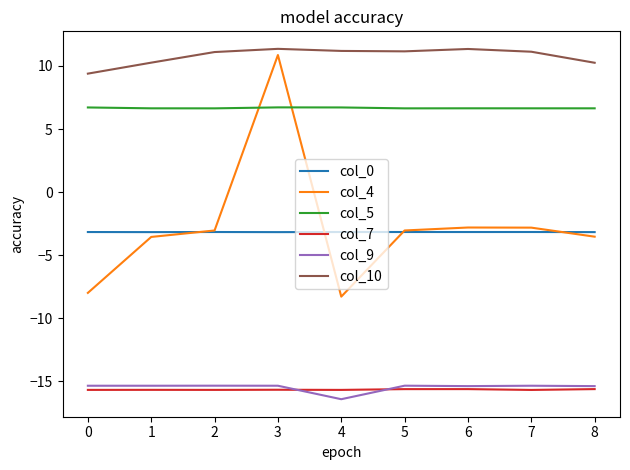

Which label corresponds to the smallest value in the chart?

4